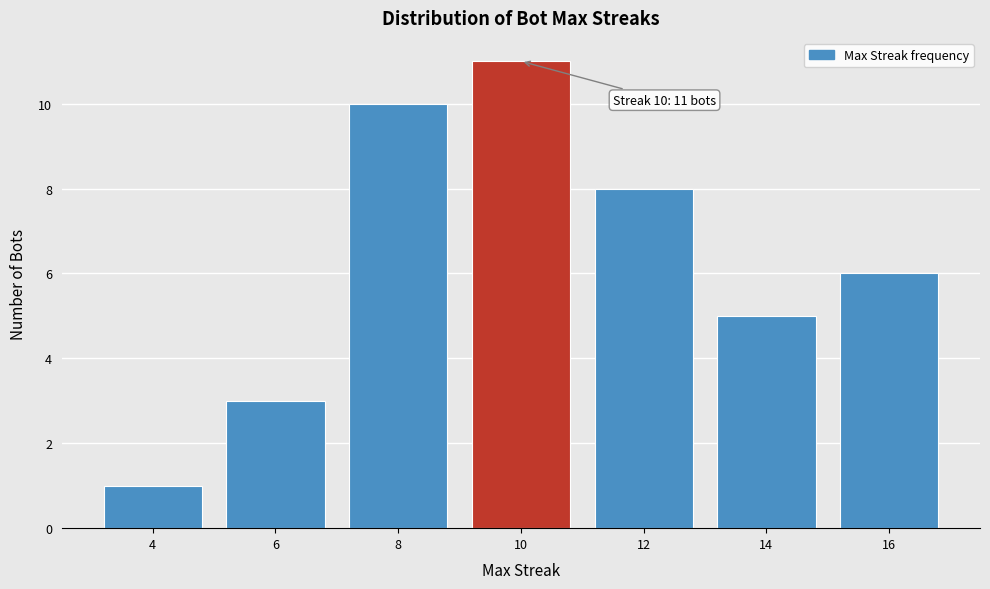

Reading right to left, extract all data points from this chart.

16=6	14=5	12=8	10=11	8=10	6=3	4=1